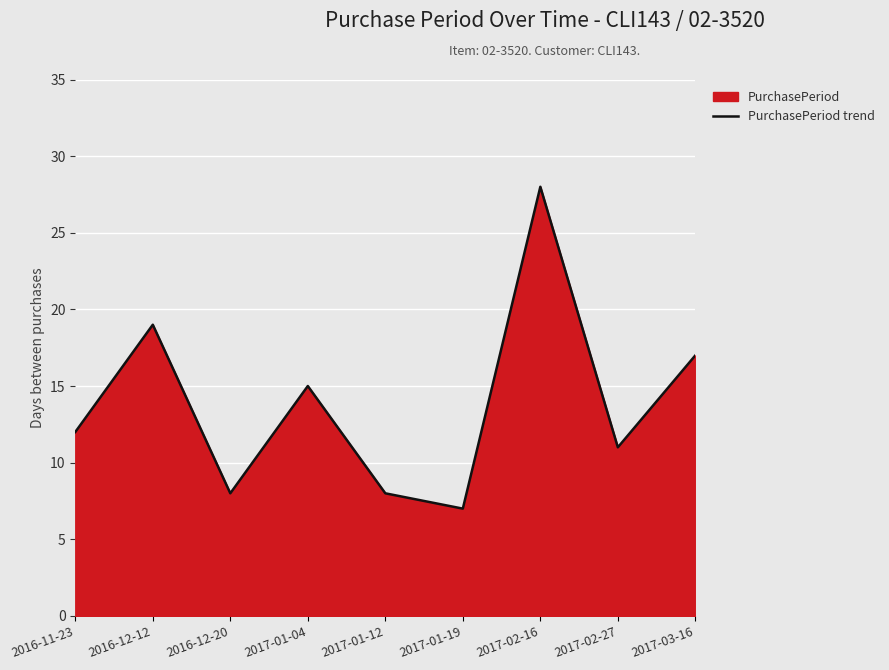

What is the sum of all values?

125